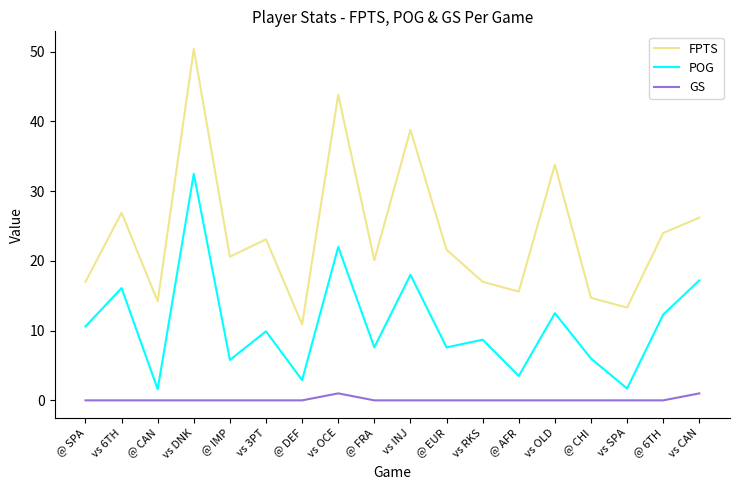

At how many categories does at least one series exceed 21?

9